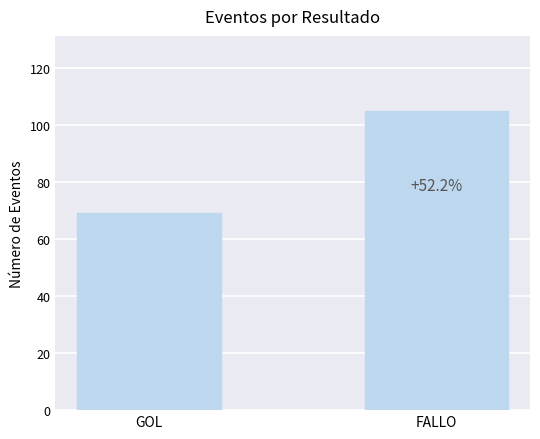

How many bars are there in total?

2